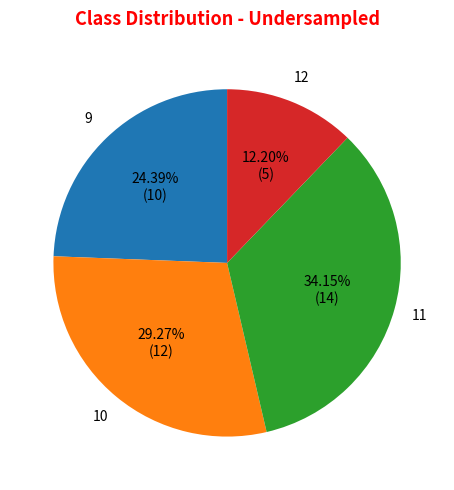

Does 11 account for over 50% of the chart?

No